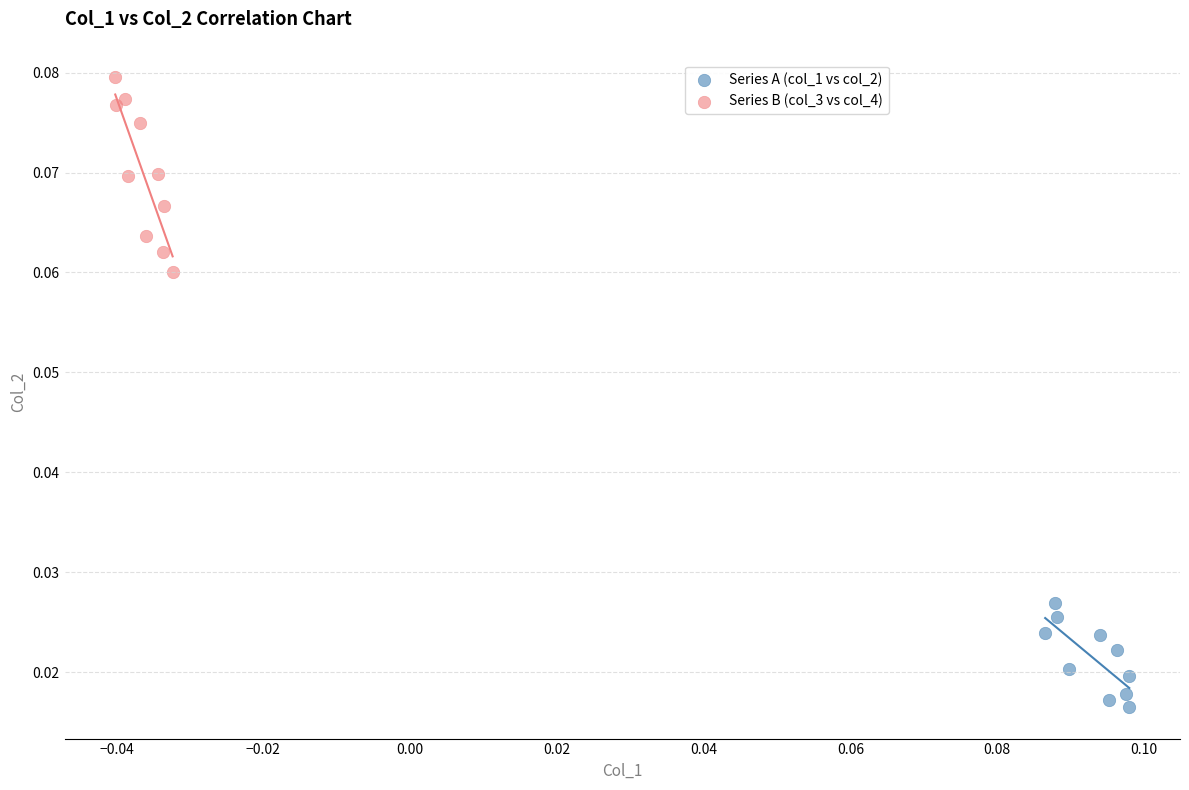

Which series has the widest spread of Y values?

Series B (col_3 vs col_4)